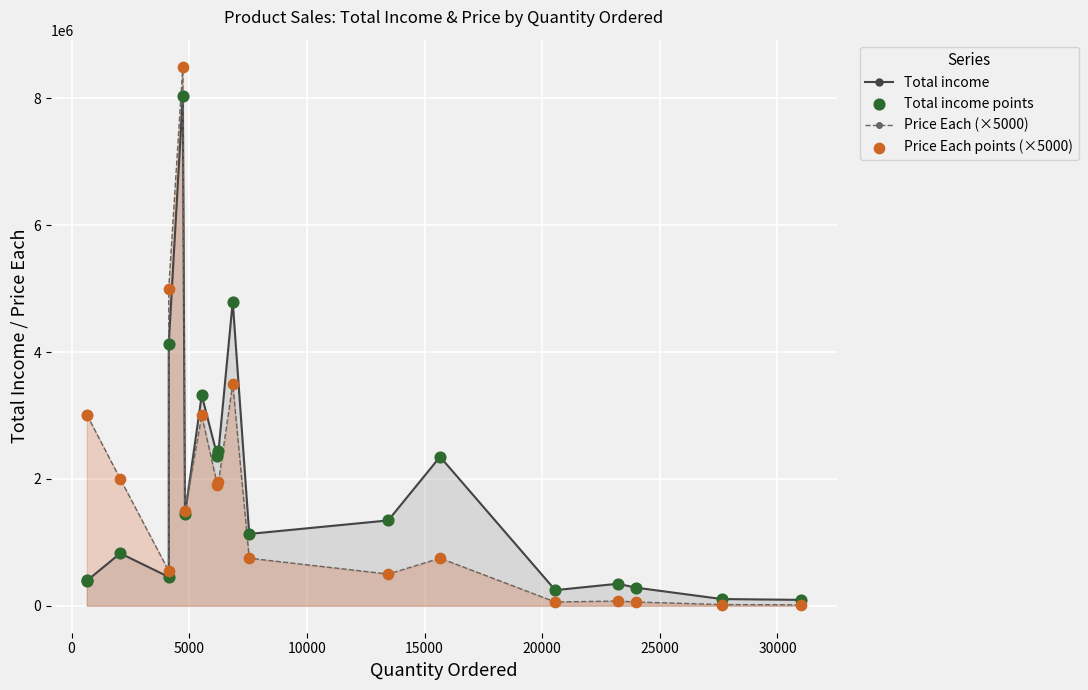

What are all the series names shown in the legend?

Total income, Price Each (×5000), Total income points, Price Each points (×5000)